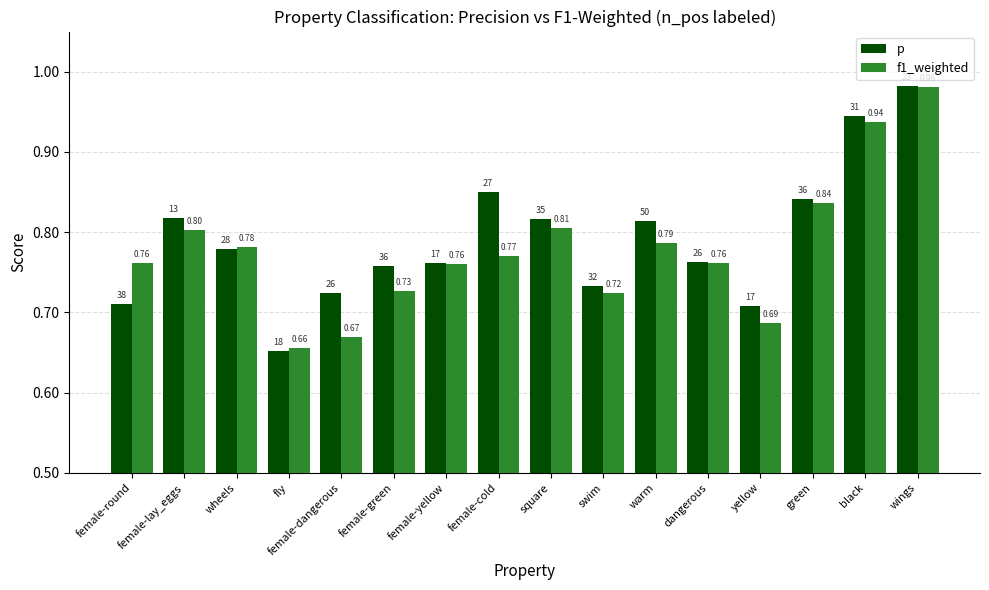

List the series in order of their overall mean, lowest first.

f1_weighted, p